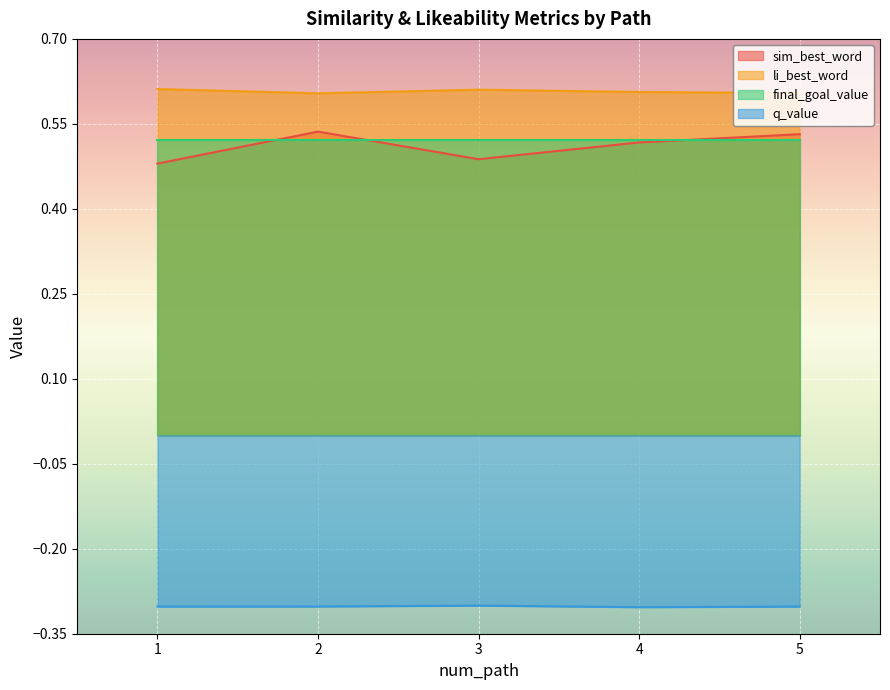

Which category has the lowest value across all series?

4